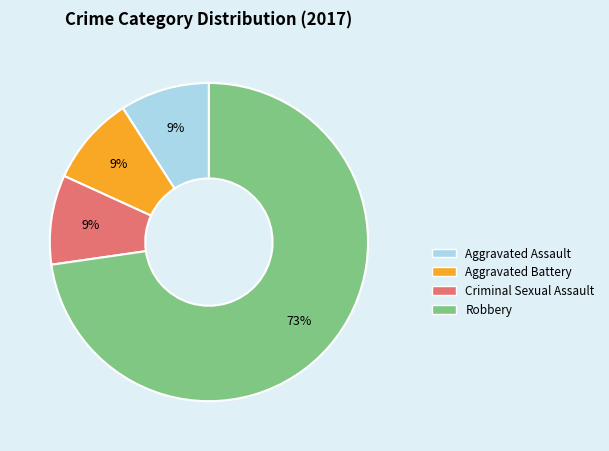

Combined, do Aggravated Assault and Aggravated Battery account for over 50%?

No